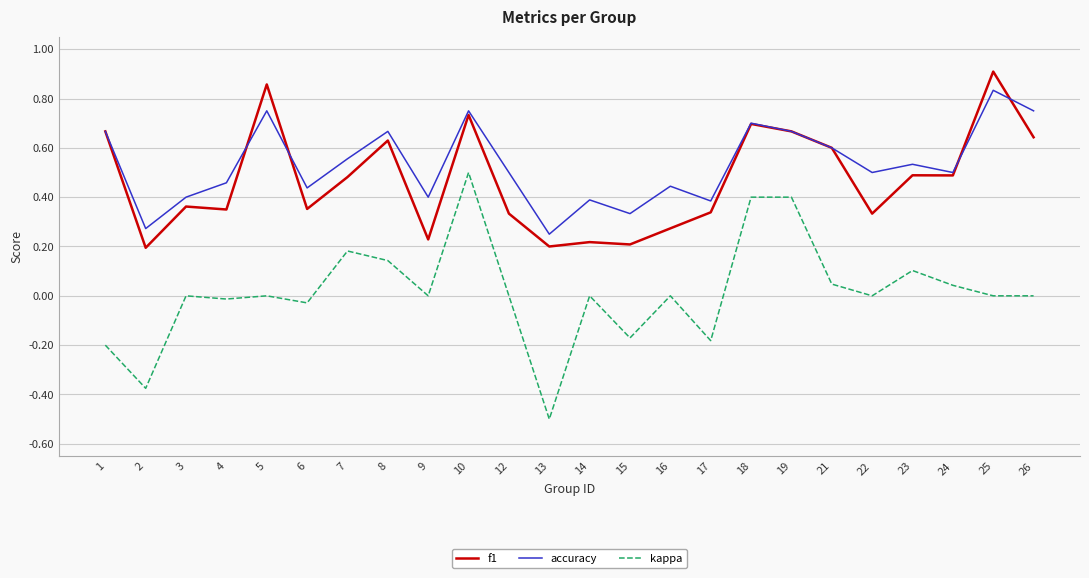

True or false: f1 and kappa intersect in this chart.

False